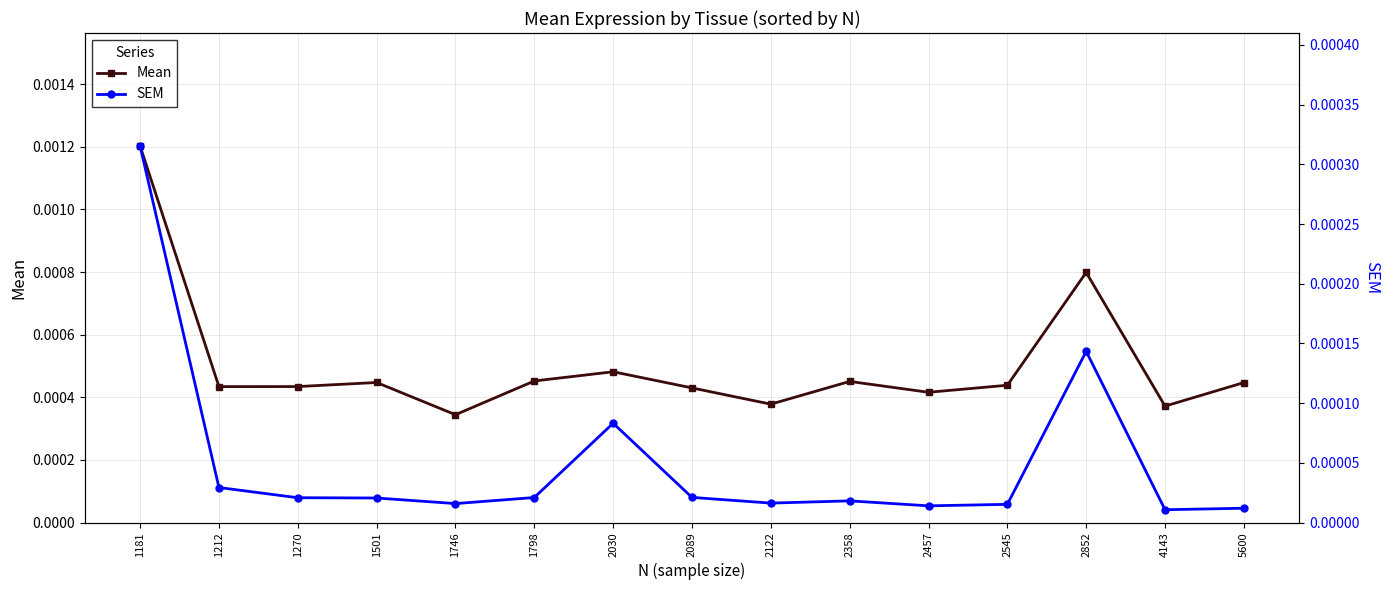

List the series in order of their peak value, highest first.

Mean, SEM